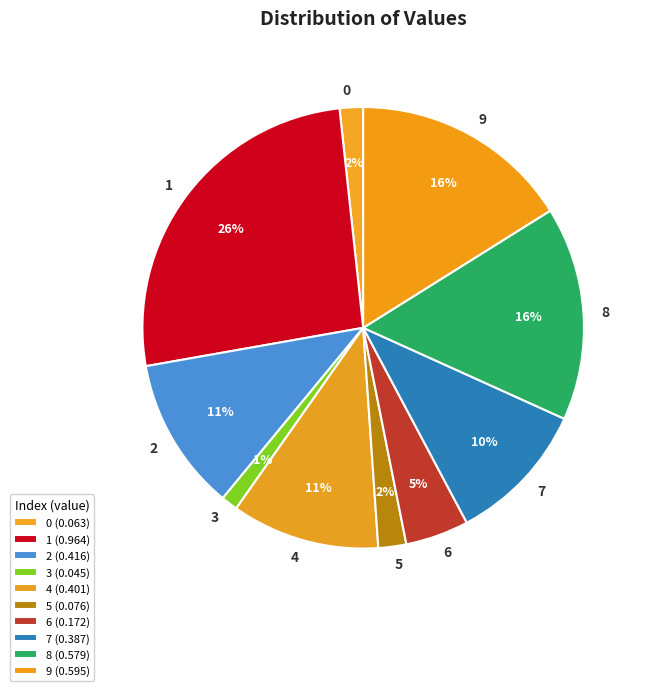

Does 4 account for over 50% of the chart?

No